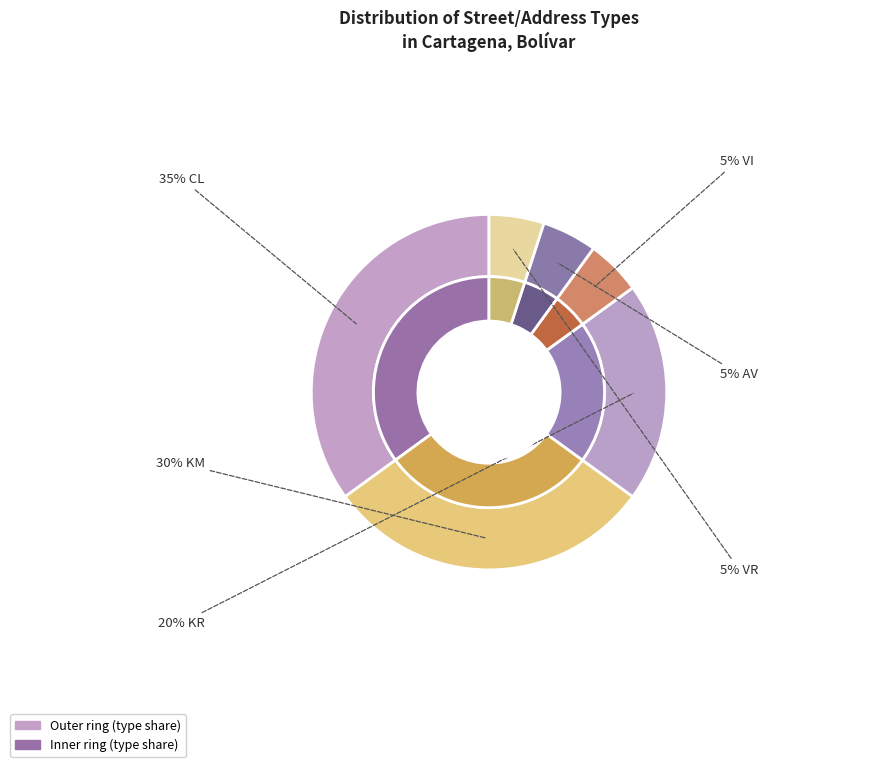

Combined, do VR and KM account for over 50%?

No